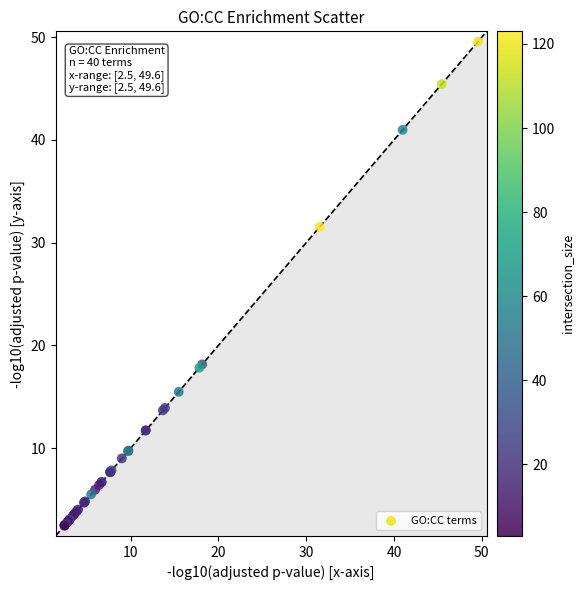

What Y value in the scatter plot is closest to 26?

31.5